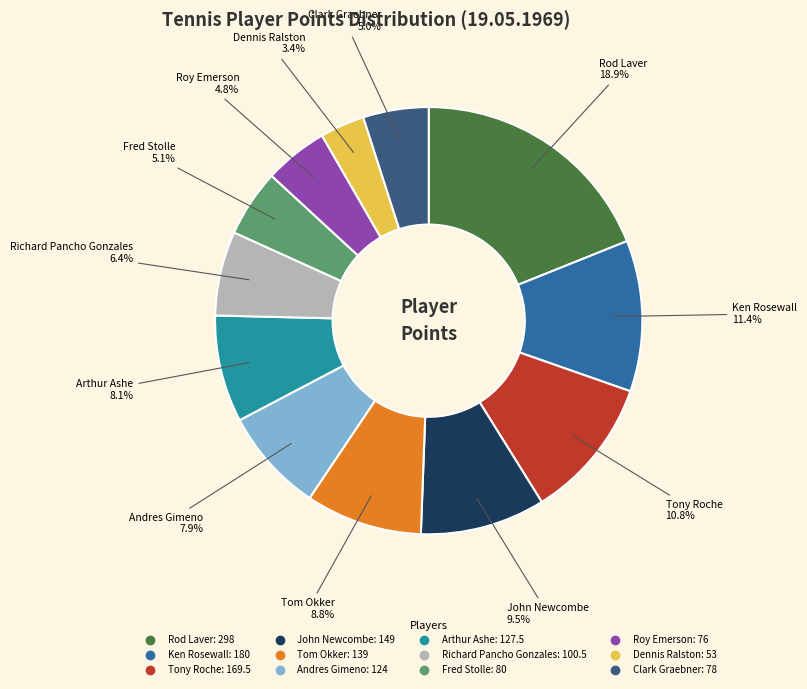

Do Dennis Ralston and Rod Laver together represent more than half of the pie?

No